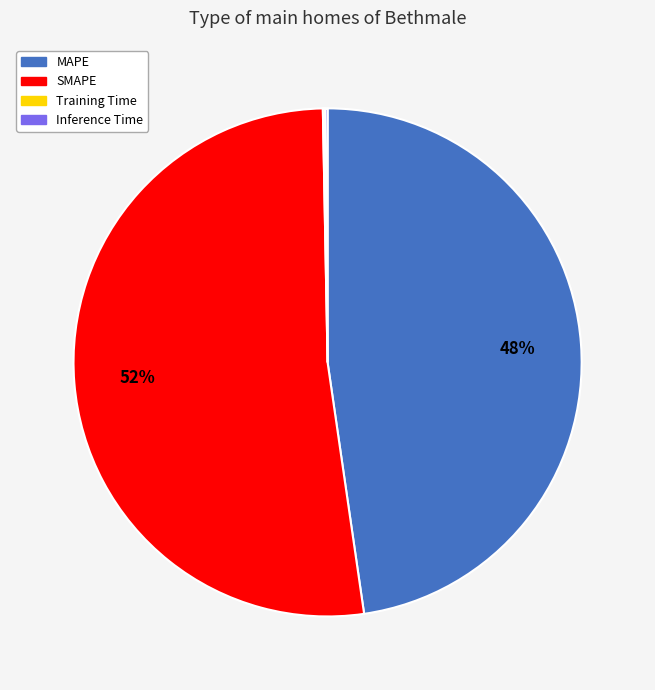

Which slice is the largest?

SMAPE